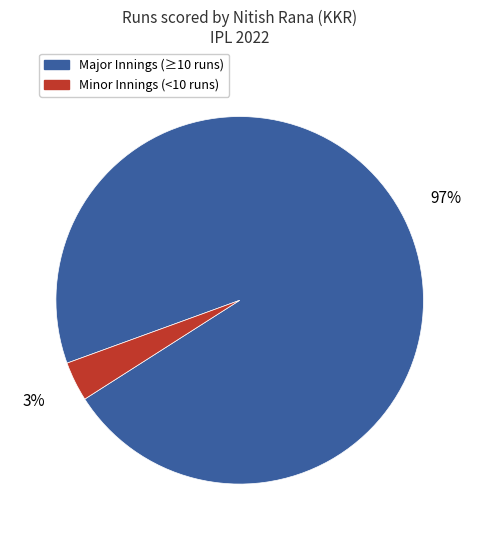

Does any single category account for the majority?

Yes